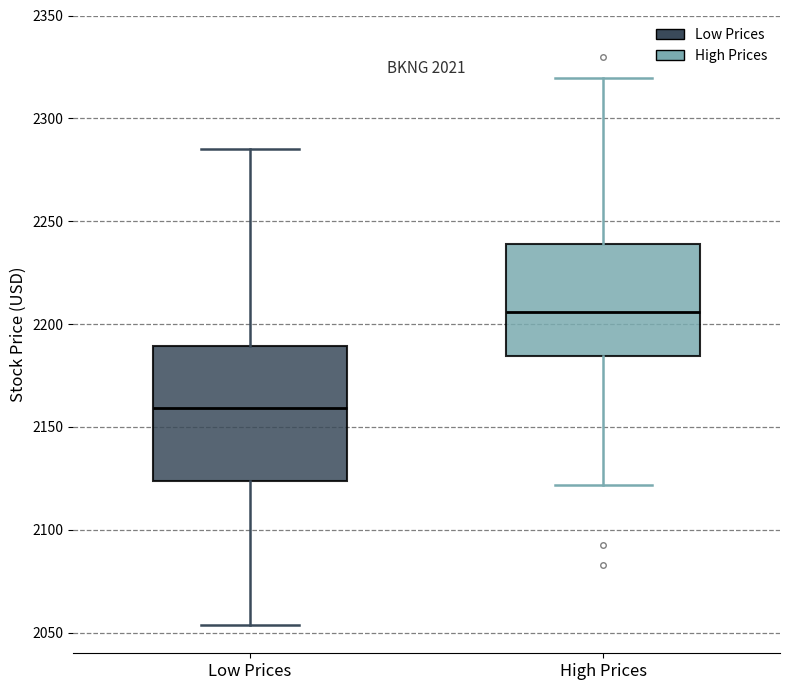

Reading left to right, read every box against the y-axis: the position of its median line, the range the box covers, and the ends of its whiskers. The values are not printed on the chart, so give them approximately, as read against the axis.

Low Prices: median 2160, box 2125 to 2190, whiskers 2055 to 2285
High Prices: median 2205, box 2185 to 2240, whiskers 2120 to 2320